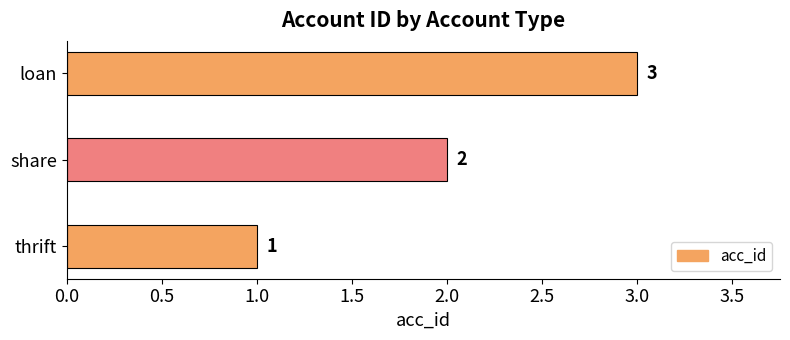

True or false: the data shows 4 at loan.

False